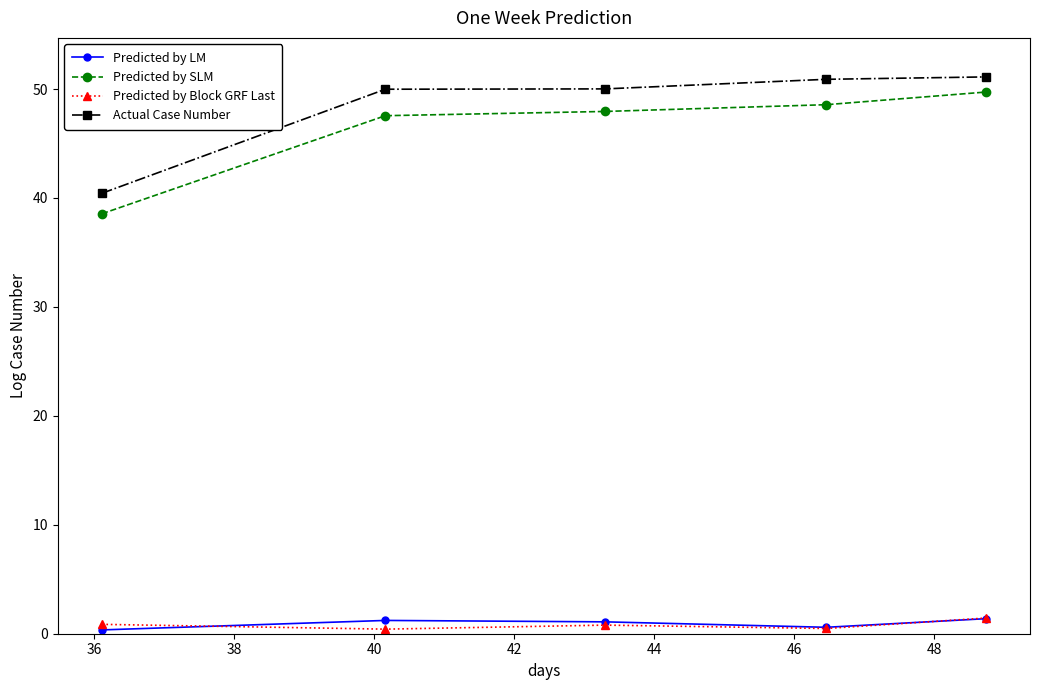

What is the maximum value shown in the chart?

51.1